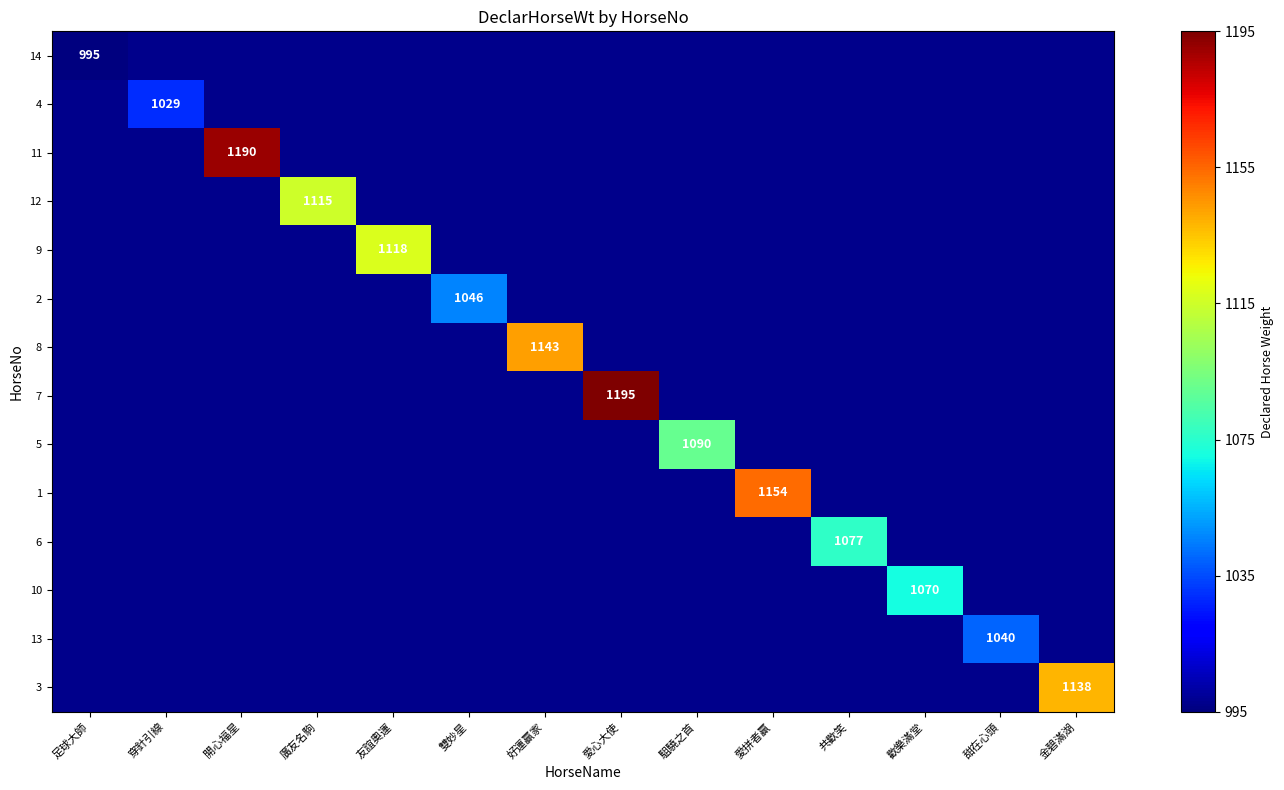

The value of 10 at 歡樂滿堂 is 1070. True or false?

True